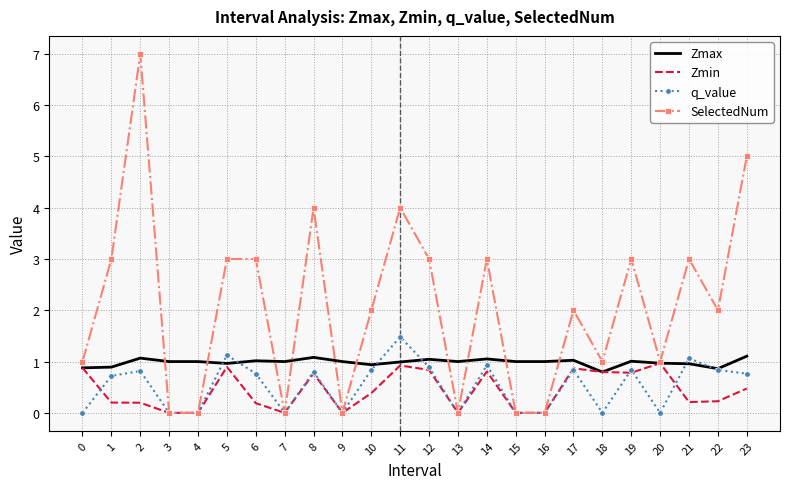

At which label does Zmax reach its minimum?

18